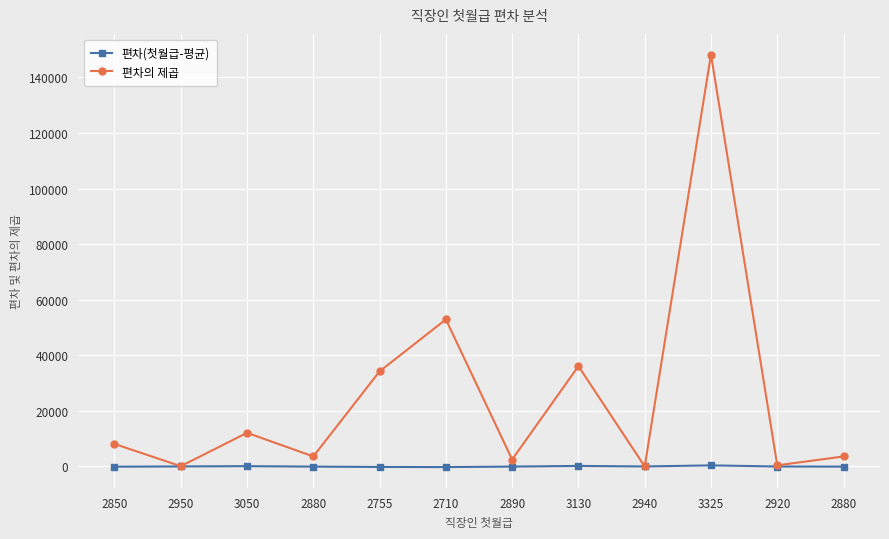

What are all the series names shown in the legend?

편차(첫월급-평균), 편차의 제곱